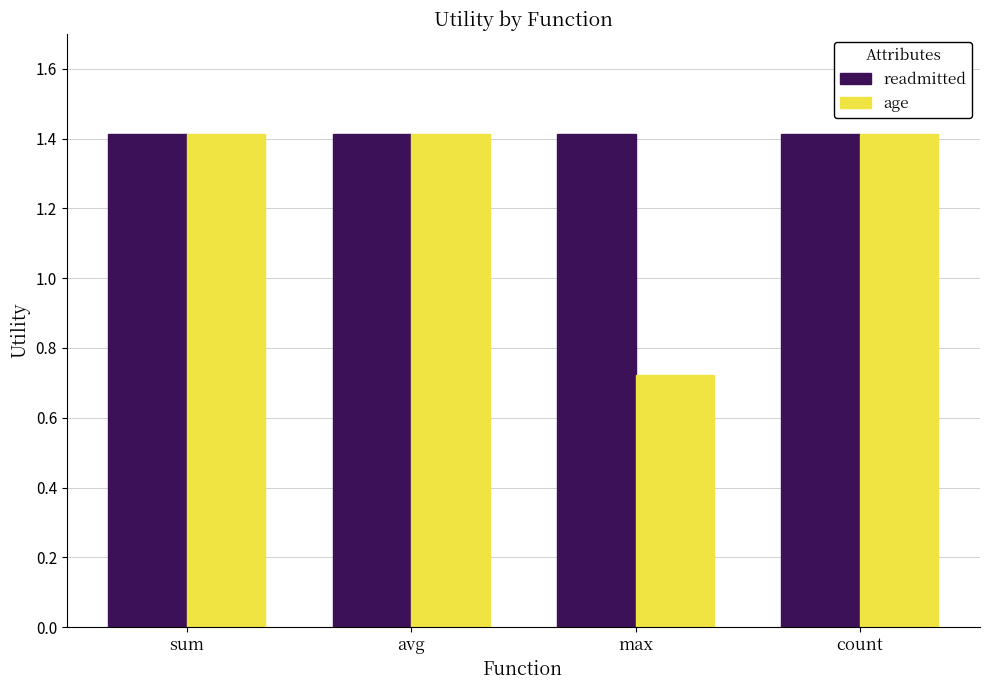

List the series in order of their overall mean, lowest first.

age, readmitted